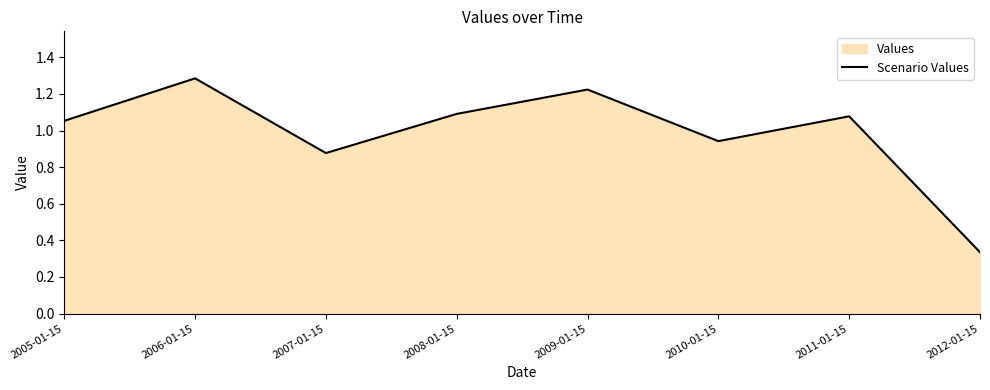

True or false: the data has more than 0 interior local peaks.

True